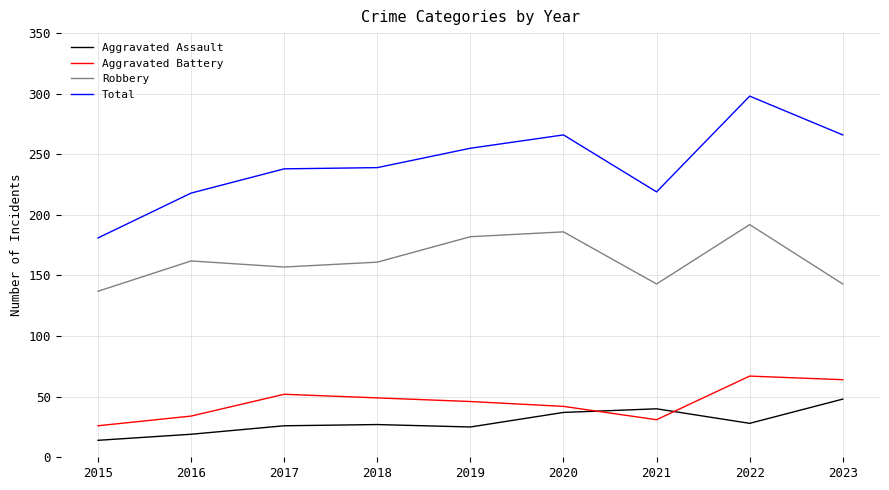

The Total series shows 249 at 2015. True or false?

False